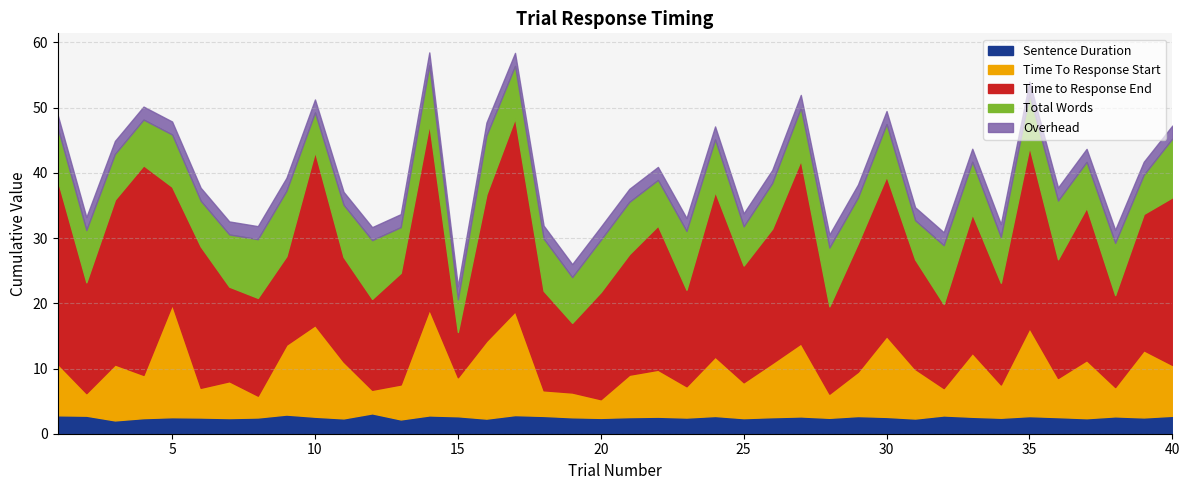

What is the minimum value for Time To Response Start?

2.9